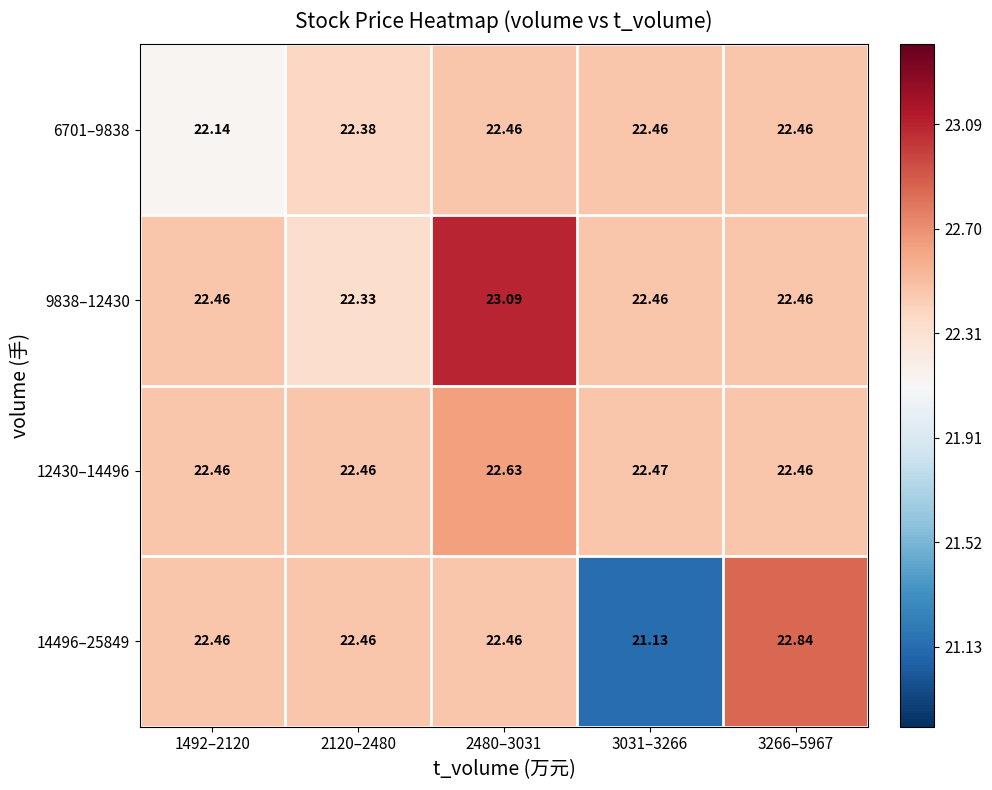

Rank the series by their maximum value, from highest to lowest.

9838–12430, 14496–25849, 12430–14496, 6701–9838